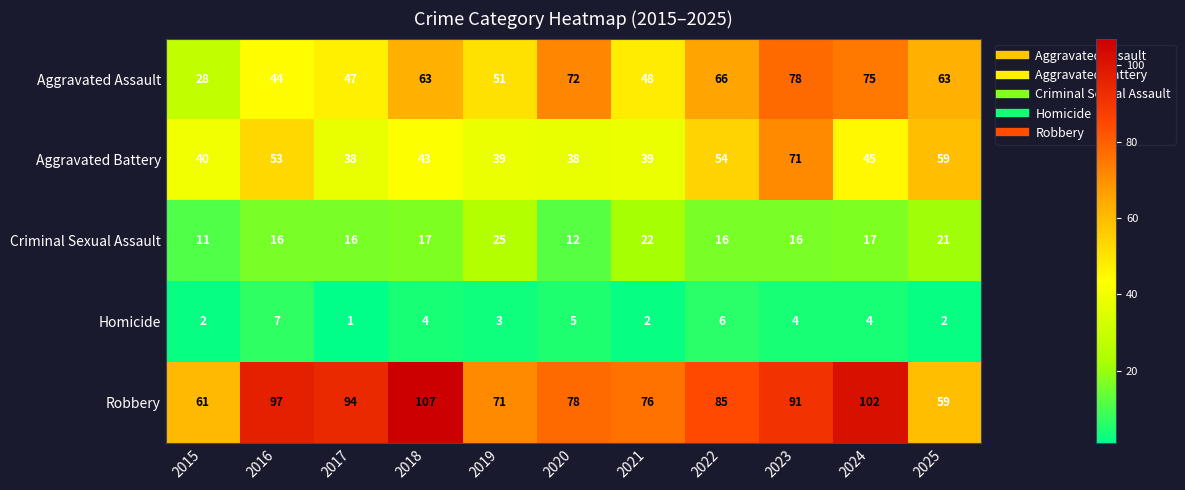

Which series has the largest range (max minus min)?

Aggravated Assault